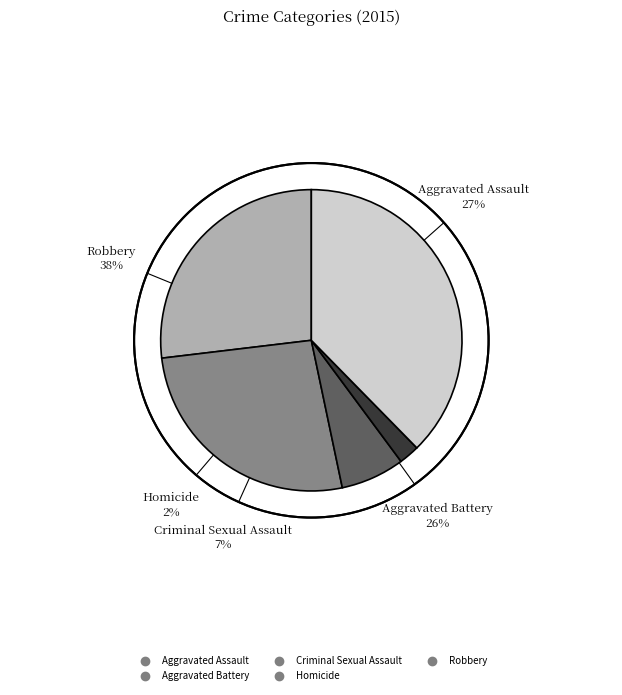

Which category has the biggest portion of the pie?

Robbery